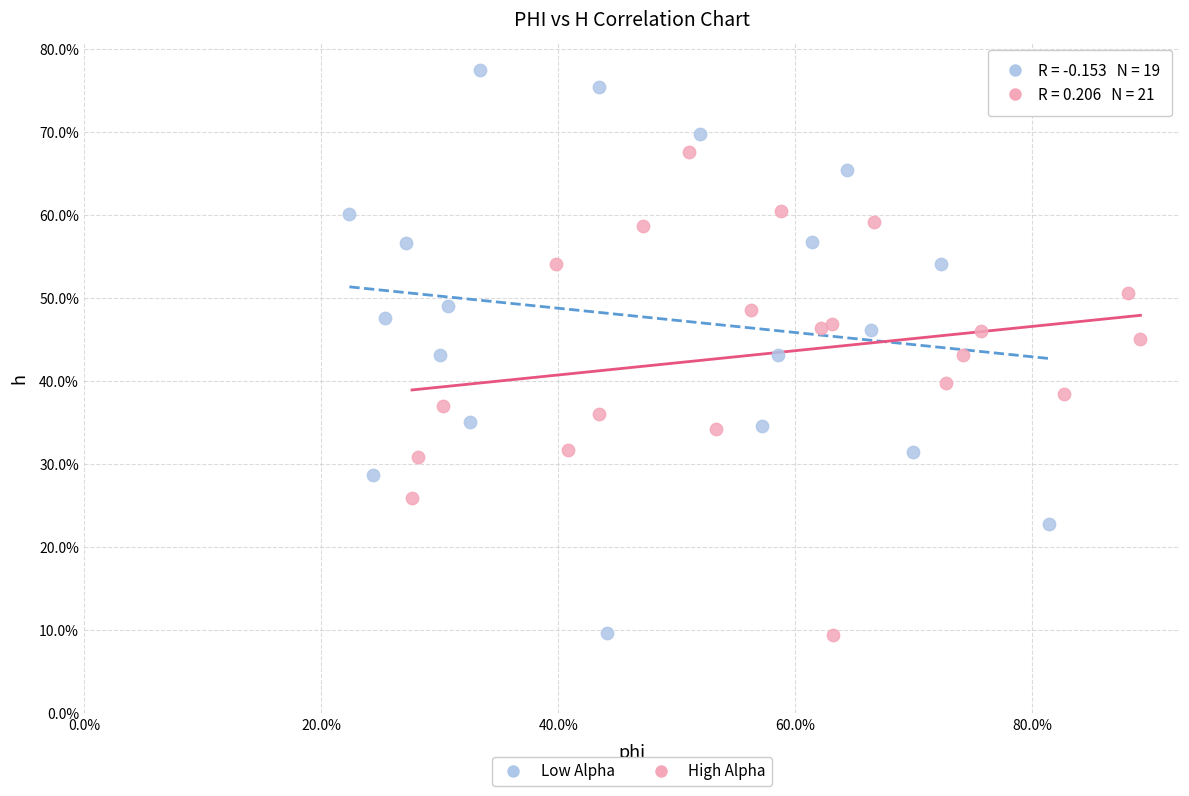

What are all the series names shown in the legend?

Low Alpha, High Alpha